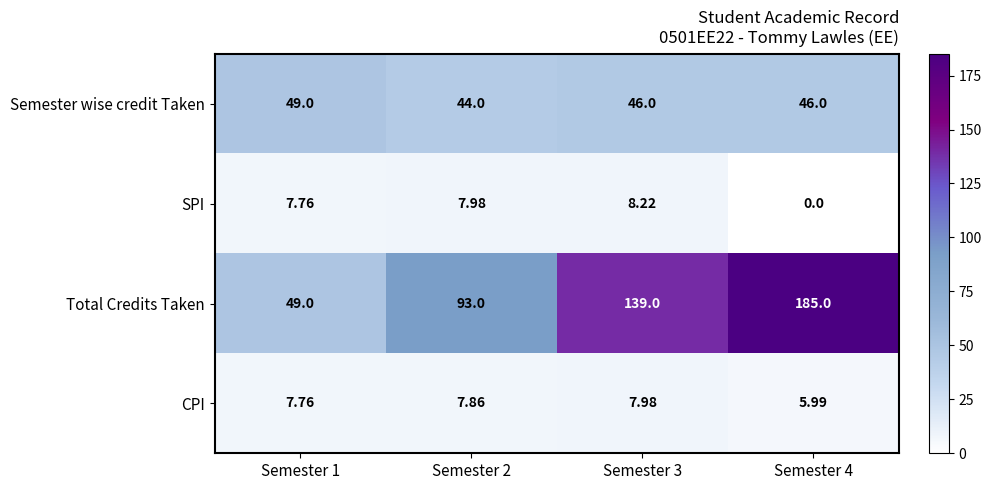

How many data points does each series have?

4